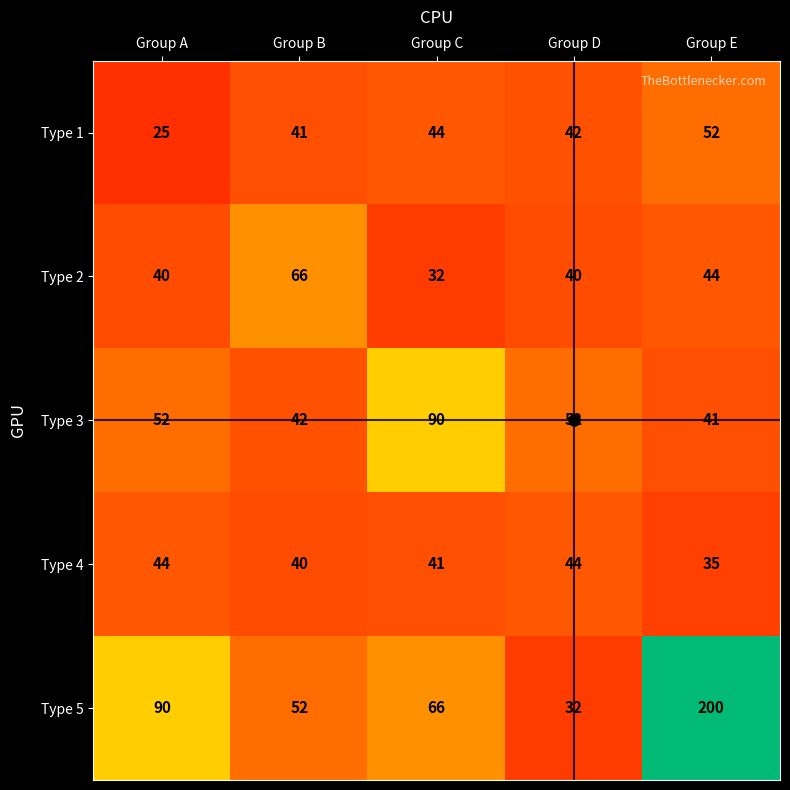

How many Type 2 values are between 40 and 44?

3